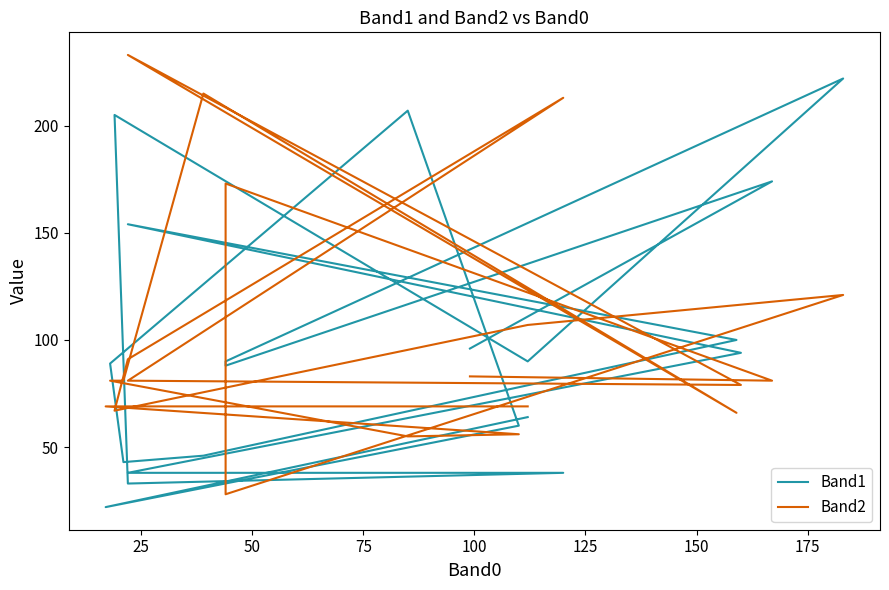

Reading left to right, transcribe all the data shown in this chart.

Band1: 64	22	60	207	89	43	46	100	154	94	38	38	33	205	90	222	90	88	174	96
Band2: 69	69	56	55	81	81	215	66	233	79	81	213	91	67	107	121	28	173	81	83